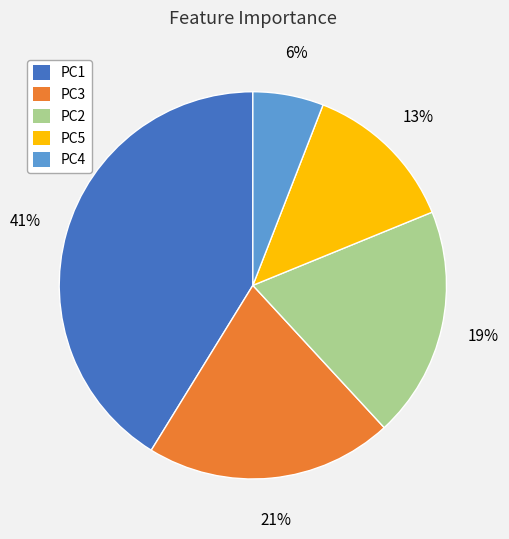

How many segments does this pie chart have?

5